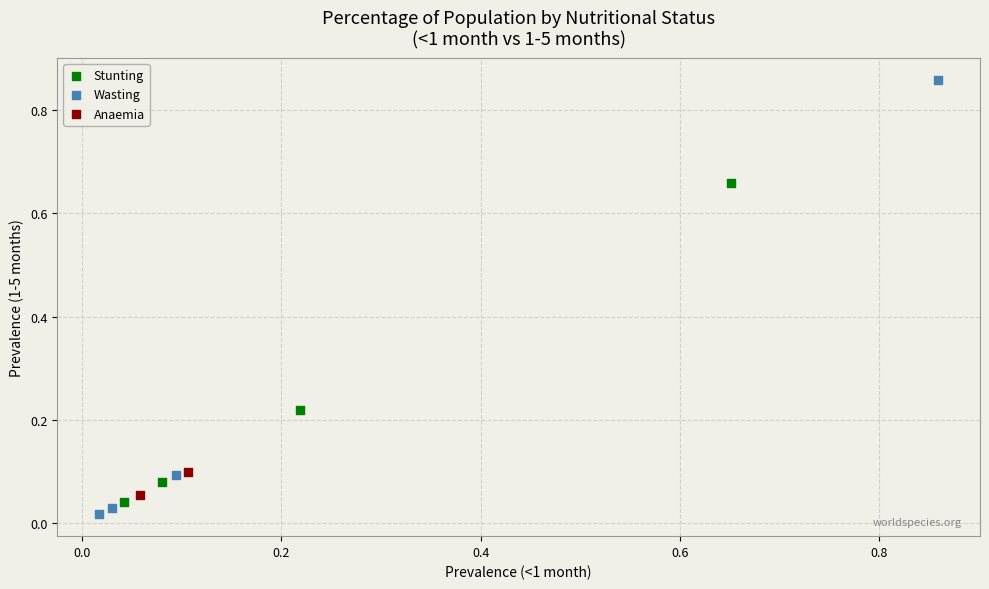

Which series has the largest Y range (max minus min)?

Wasting